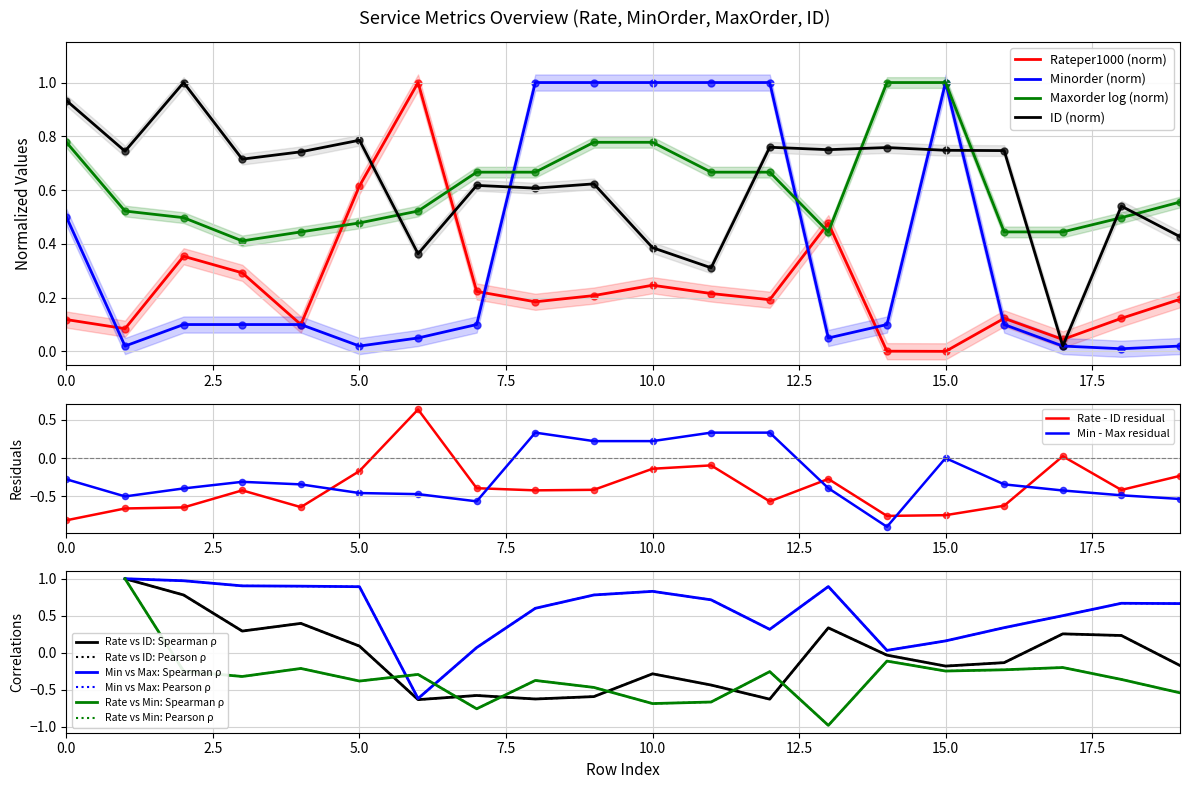

Which series has the largest total across all categories?

ID